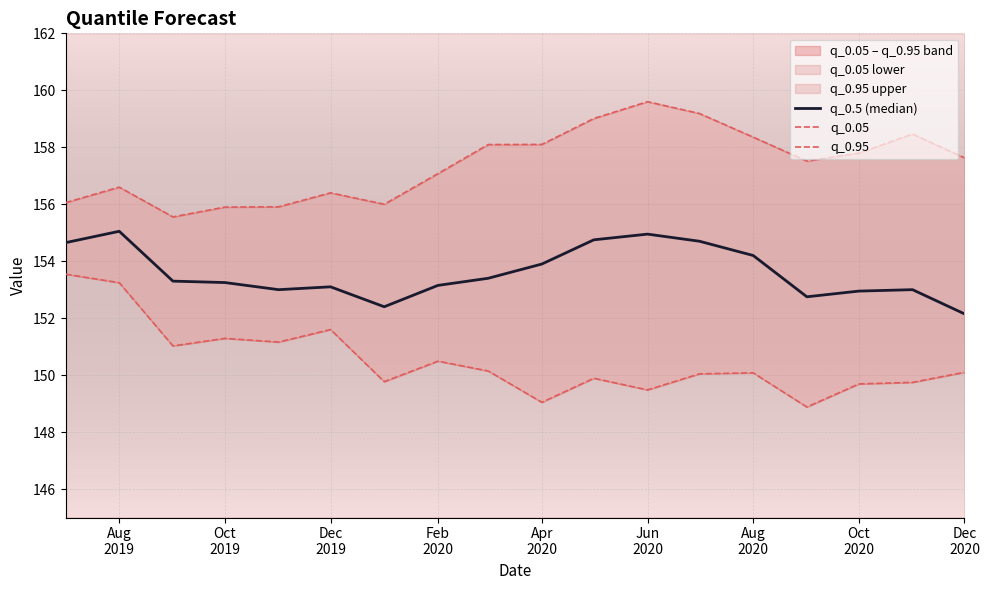

What is the total value across all series at Apr
2020?

460.1